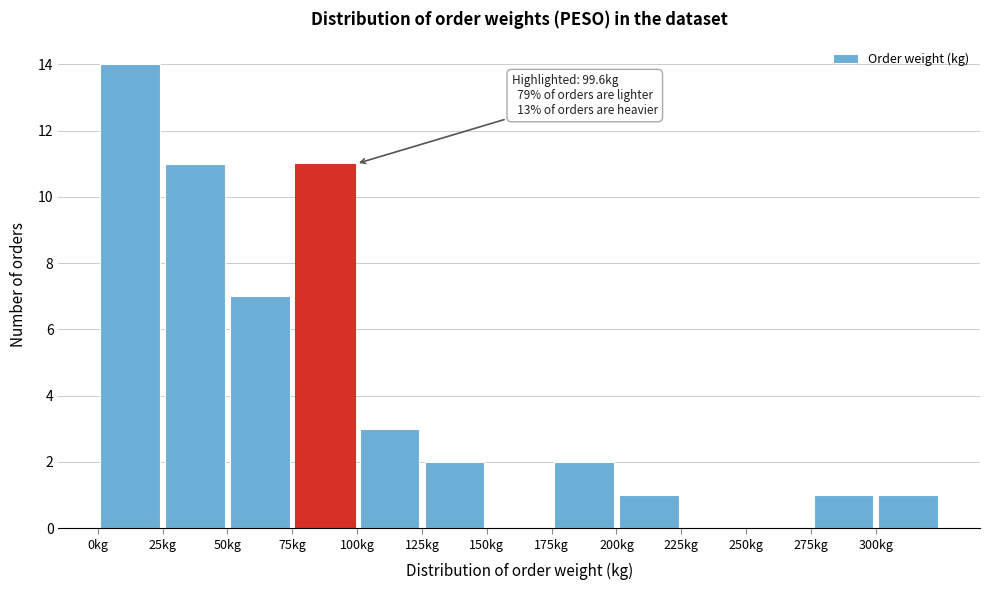

Over which range of the x-axis is the bar tallest?

0 to 25